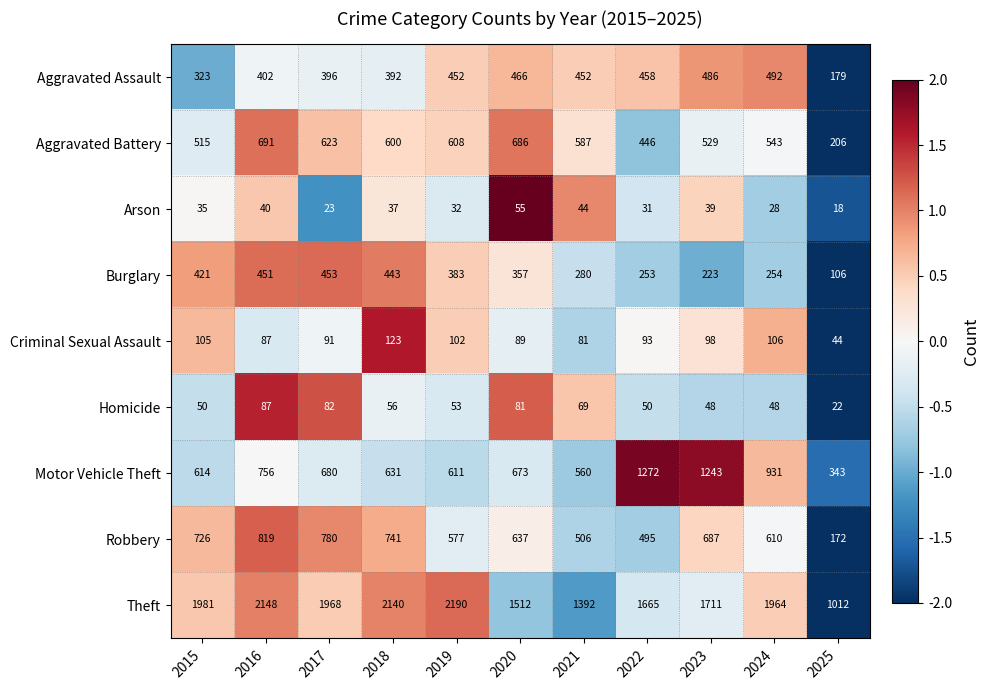

Which series has the largest total across all categories?

Theft